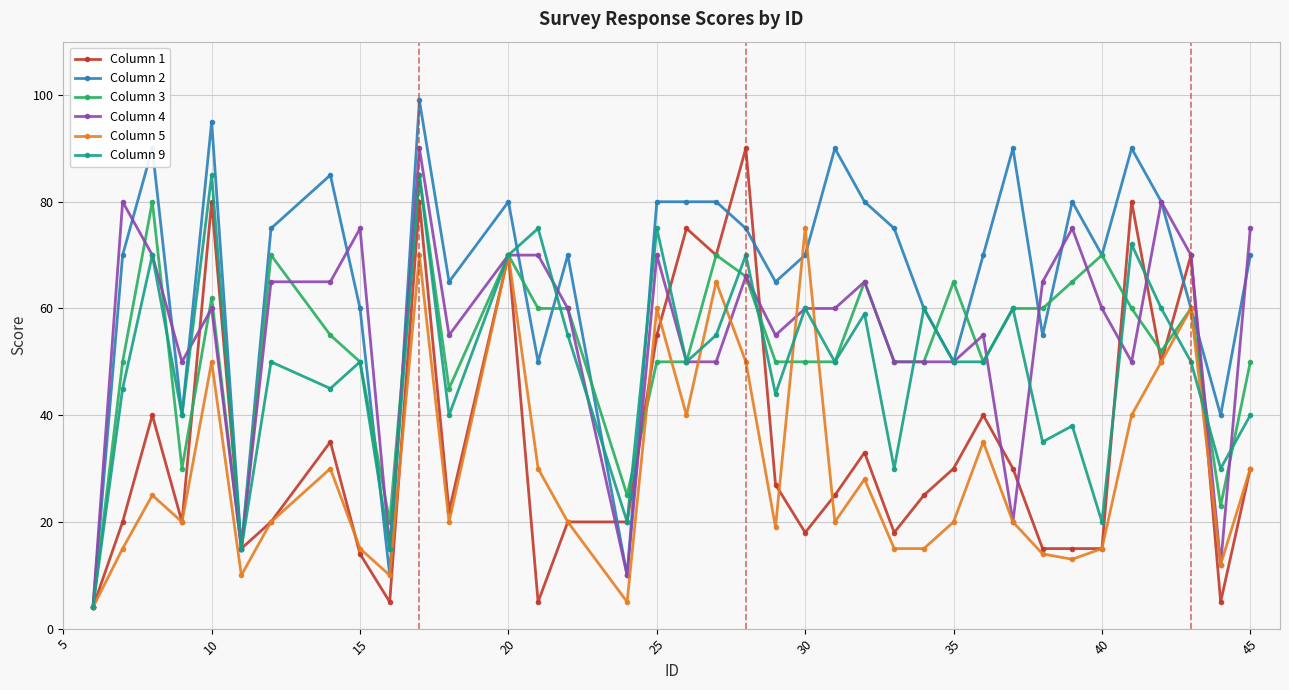

Reading right to left, list all the values displayed in this chart.

Column 1: 30	5	70	50	80	15	15	15	30	40	30	25	18	33	25	18	27	90	70	75	55	20	20	5	70	22	80	5	14	35	20	15	80	20	40	20	4
Column 2: 70	40	60	80	90	70	80	55	90	70	50	60	75	80	90	70	65	75	80	80	80	10	70	50	80	65	99	10	60	85	75	15	95	40	90	70	4
Column 3: 50	23	60	52	60	70	65	60	60	50	65	50	50	65	50	50	50	66	70	50	50	25	60	60	70	45	85	20	50	55	70	15	62	30	80	50	4
Column 4: 75	12	70	80	50	60	75	65	20	55	50	50	50	65	60	60	55	66	50	50	70	10	60	70	70	55	90	15	75	65	65	15	60	50	70	80	4
Column 5: 30	12	60	50	40	15	13	14	20	35	20	15	15	28	20	75	19	50	65	40	60	5	20	30	70	20	70	10	15	30	20	10	50	20	25	15	4
Column 9: 40	30	50	60	72	20	38	35	60	50	50	60	30	59	50	60	44	70	55	50	75	20	55	75	70	40	85	15	50	45	50	15	85	40	70	45	4